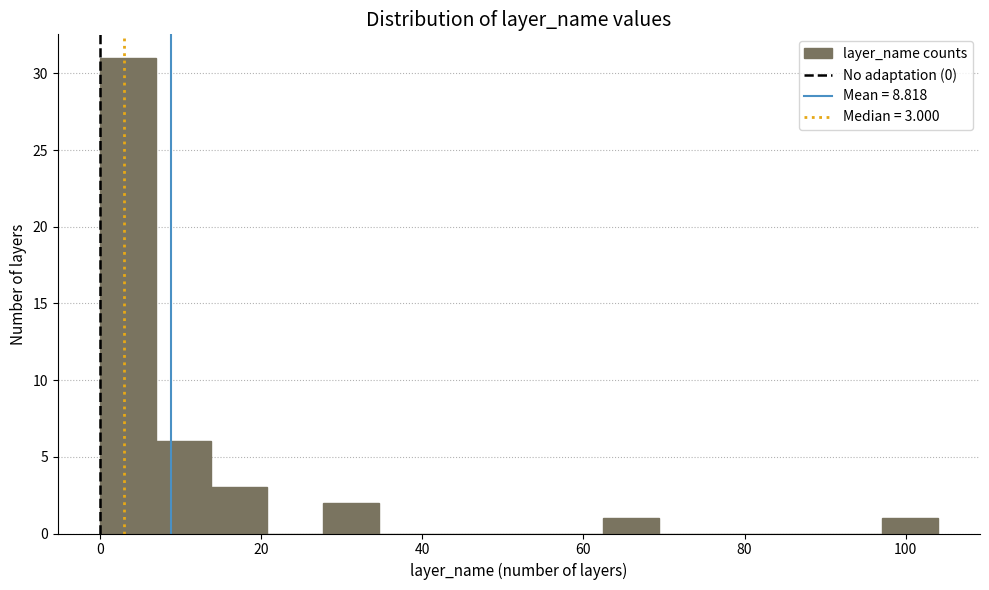

Read against the x-axis, roughly where is the centre of the tallest bar?

4